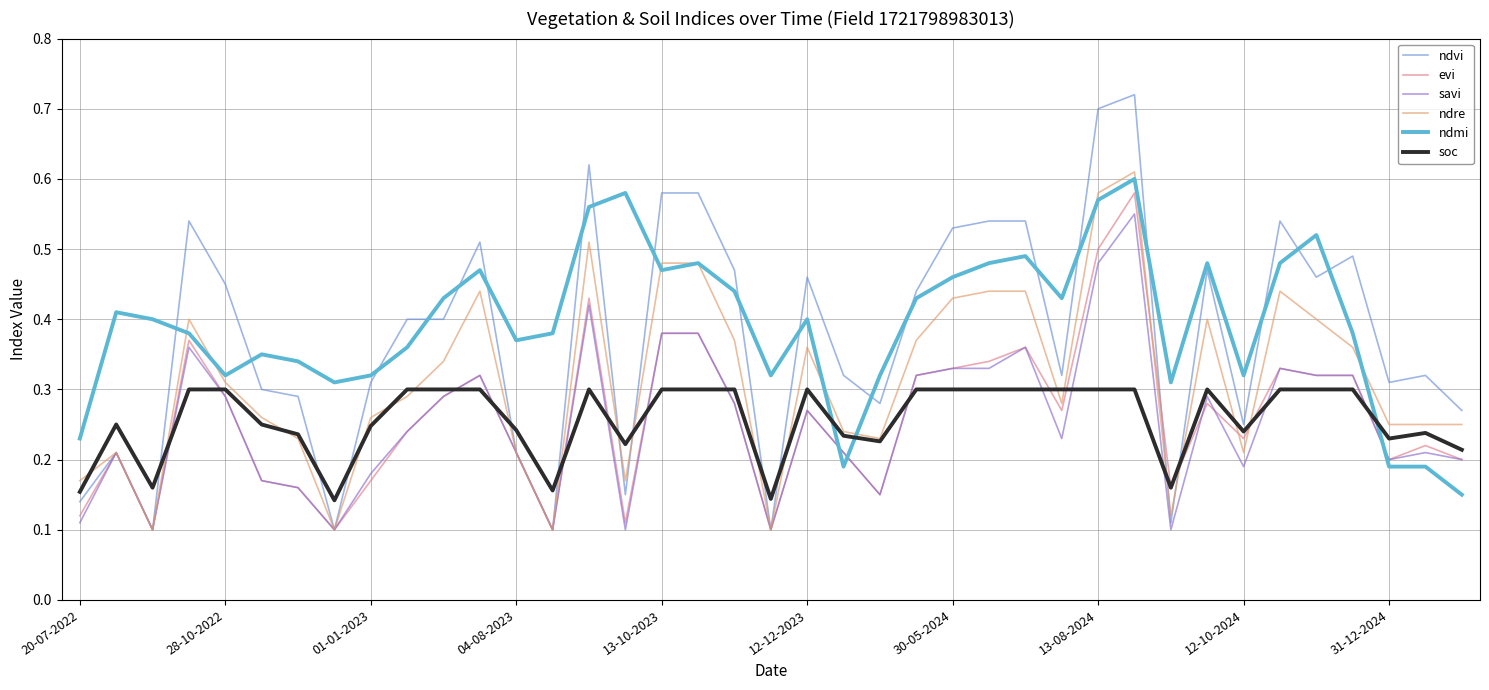

Which series has the widest spread of values?

ndvi